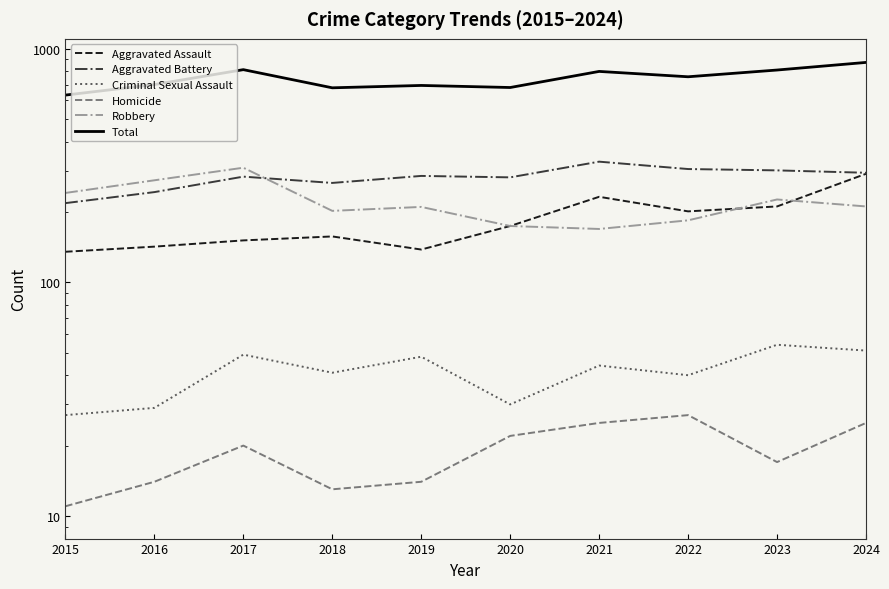

Rank the series by their maximum value, from highest to lowest.

Total, Aggravated Battery, Robbery, Aggravated Assault, Criminal Sexual Assault, Homicide